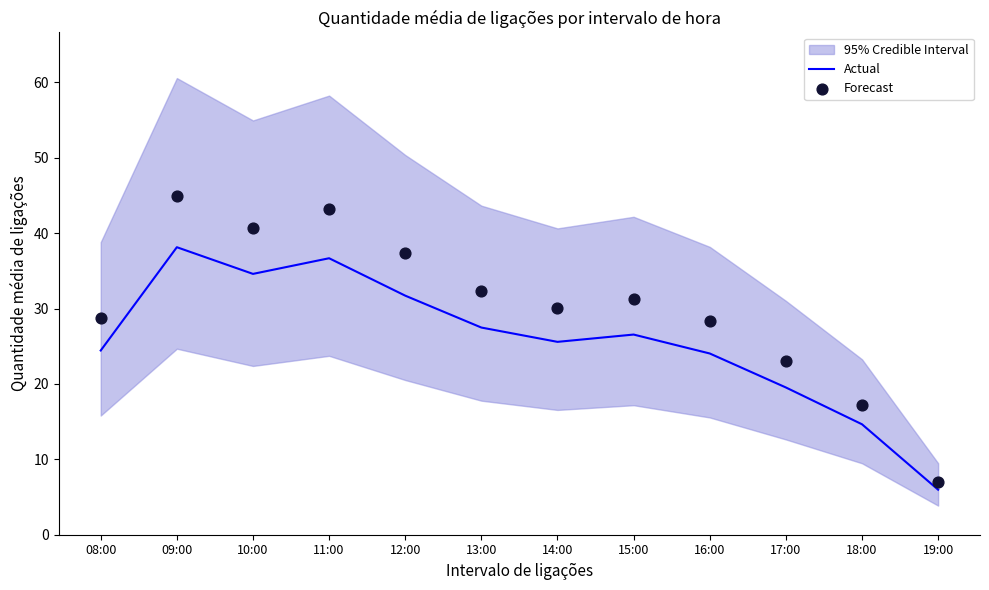

What is the total value across all series at 10:00?

75.3